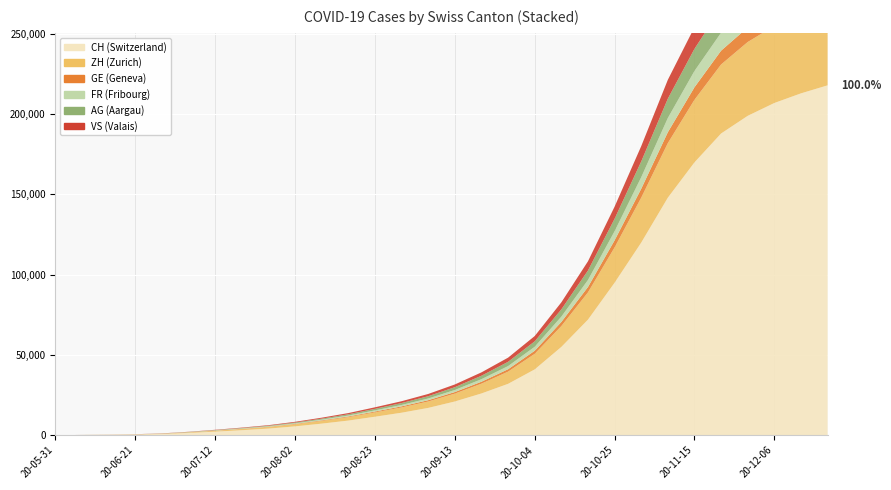

Reading left to right, extract all data points from this chart.

CH (Switzerland): 0	107	234	399	722	1387	2200	3100	4100	5500	7200	9100	11500	14000	17000	21000	26000	32000	41000	55000	72000	95000	120000	148000	170000	188000	199000	207000	213000	218000
ZH (Zurich): 0	23	38	80	153	338	530	740	970	1300	1700	2150	2700	3300	4000	4900	6100	7600	9700	13000	17000	22000	28000	34000	39000	43000	46000	48000	49500	51000
GE (Geneva): 0	13	20	31	56	69	110	155	205	270	350	440	550	670	810	990	1220	1510	1920	2560	3350	4400	5550	6800	7800	8600	9100	9500	9800	10000
FR (Fribourg): 0	9	22	32	52	92	145	200	265	345	450	565	710	870	1050	1280	1580	1950	2480	3310	4350	5700	7200	8850	10150	11200	11850	12300	12650	12900
AG (Aargau): 0	5	16	26	50	125	195	270	355	470	610	770	970	1180	1430	1740	2150	2660	3380	4510	5900	7750	9800	12050	13800	15250	16150	16800	17300	17650
VS (Valais): 0	9	27	52	93	120	190	265	350	460	600	755	950	1150	1400	1700	2100	2600	3300	4400	5750	7550	9550	11750	13500	14900	15750	16400	16850	17200